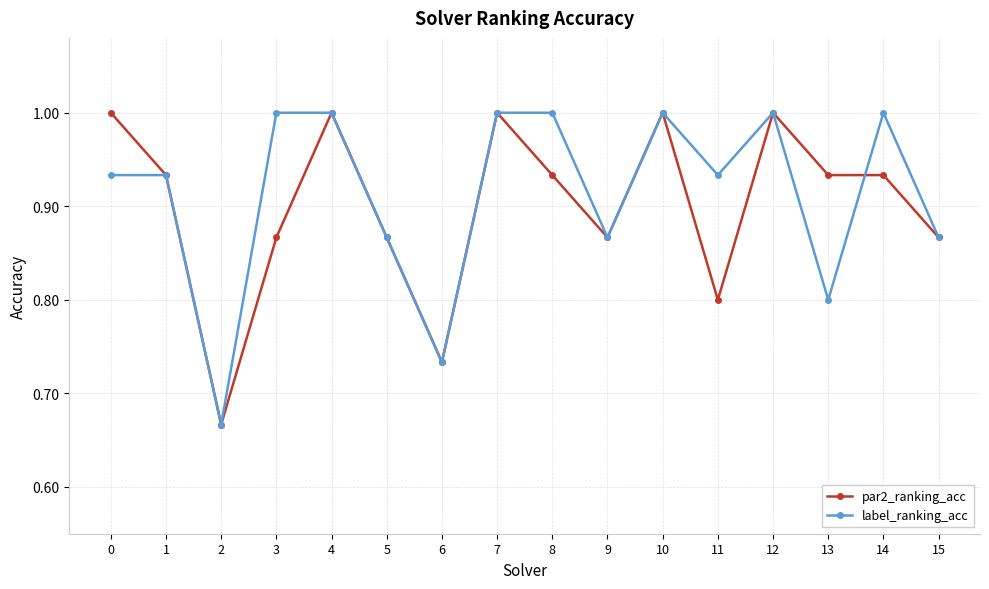

What is the greatest value displayed?

1.0